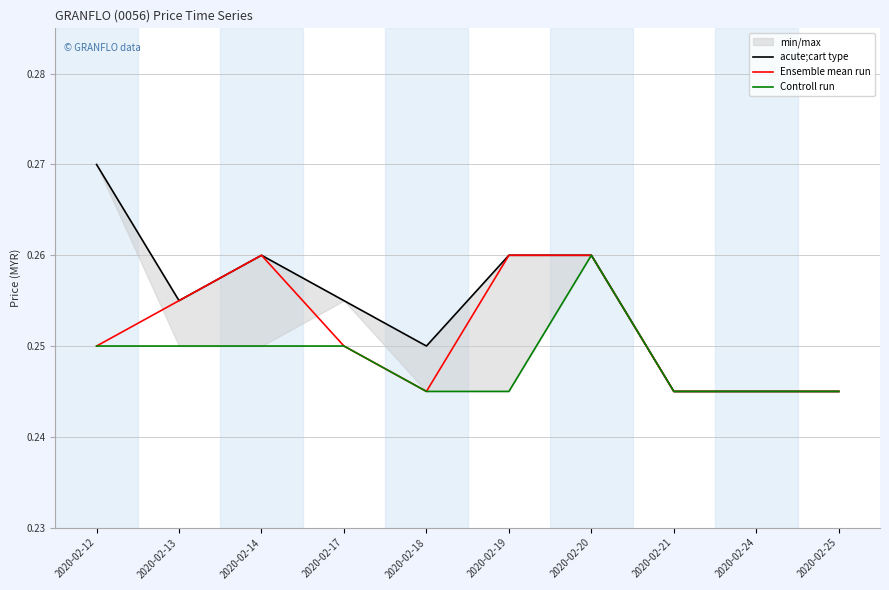

Rank the series by their maximum value, from highest to lowest.

acute;cart type, Ensemble mean run, Controll run